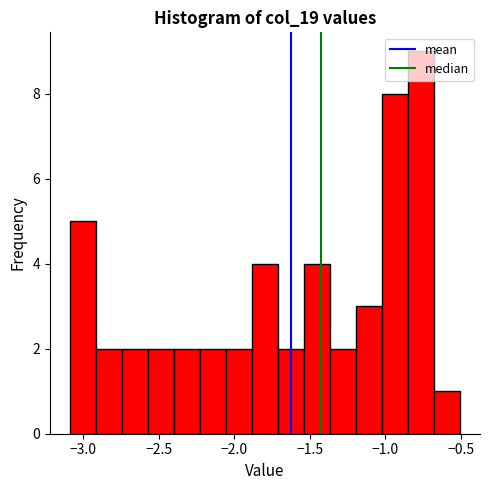

Read against the x-axis, roughly where is the centre of the tallest bar?

-0.75